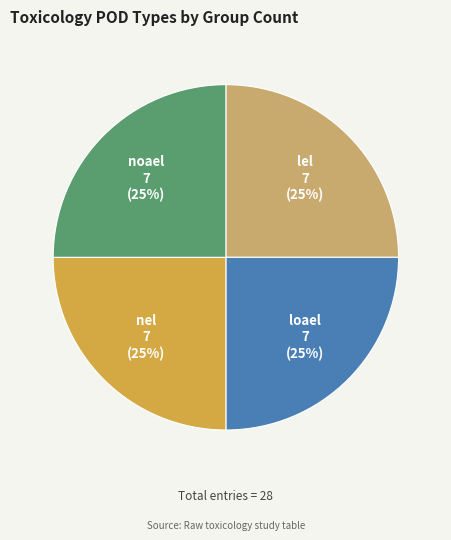

How many slices are in this pie chart?

4